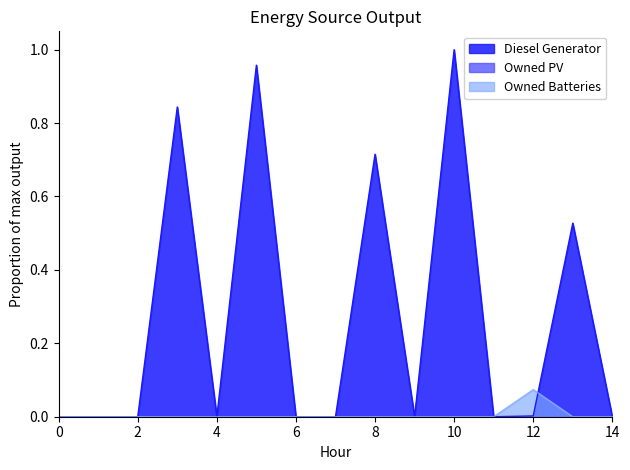

At which category does Owned Batteries reach its first local peak?

12